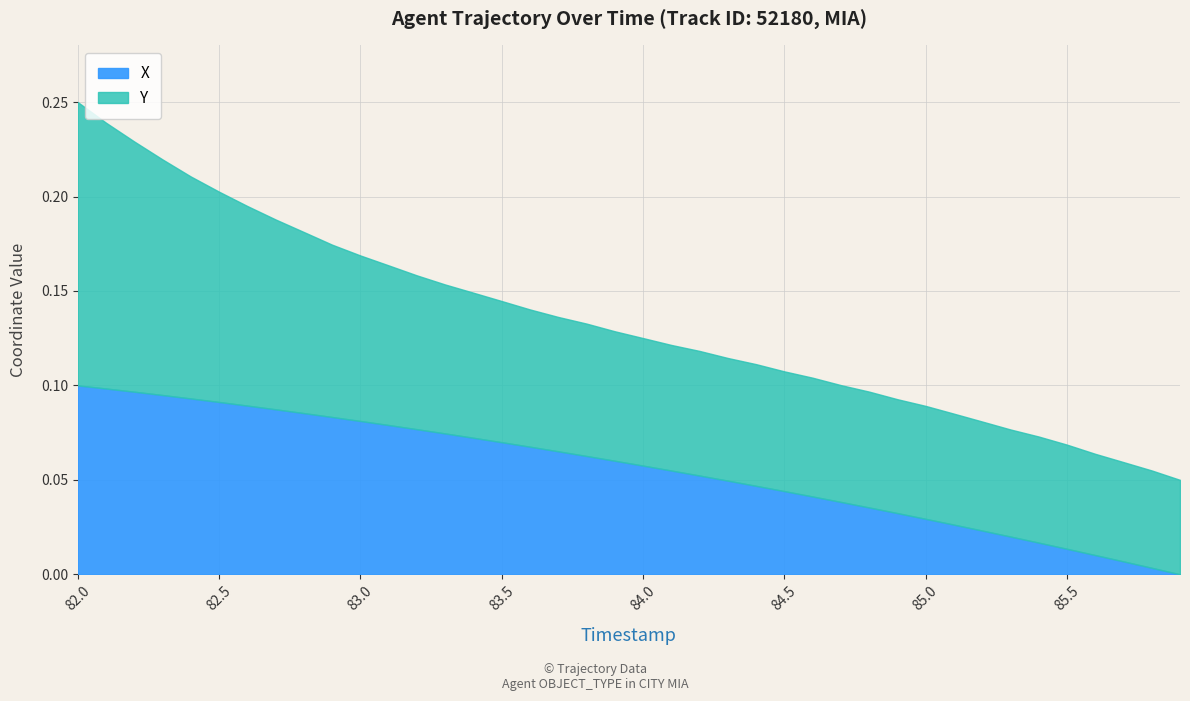

Where is the data nearest to the value 0?

85.9